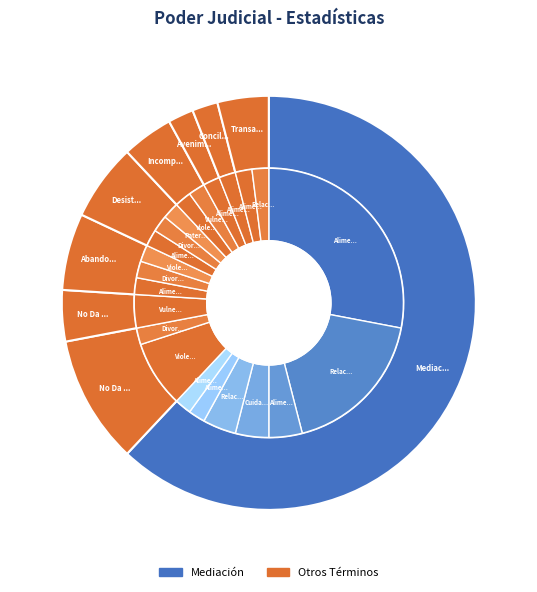

The Abandono Del Procedimiento slice represents 14% of the pie. True or false?

False